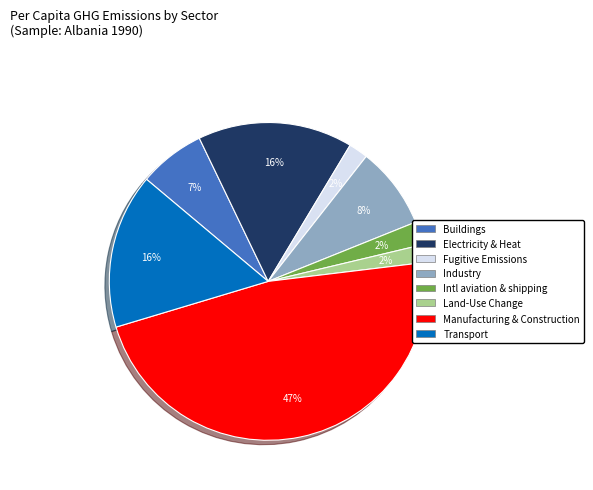

To the nearest percent, what is the average slice percentage?

12%